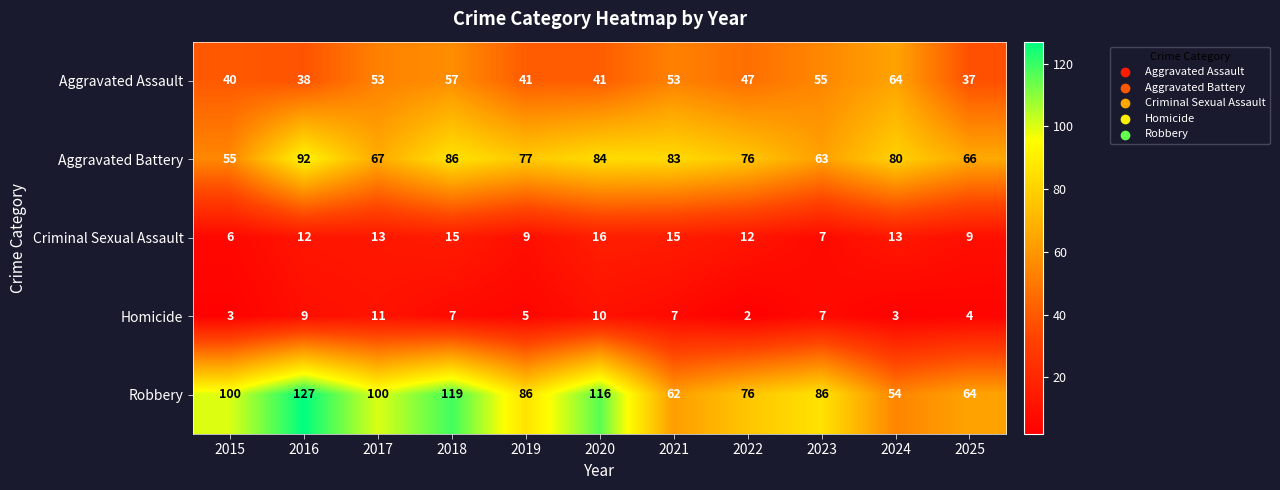

At which category is the sum across all series the highest?

2018